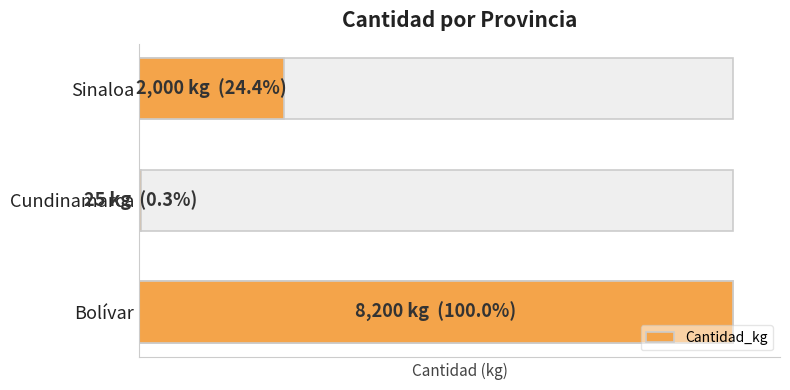

Is it true that the value at Bolívar is 14156?

False